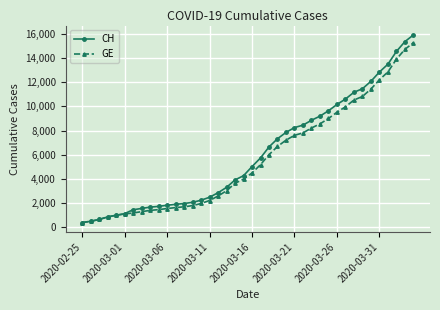

What is the value of the CH point at the 31st from the left?

10162